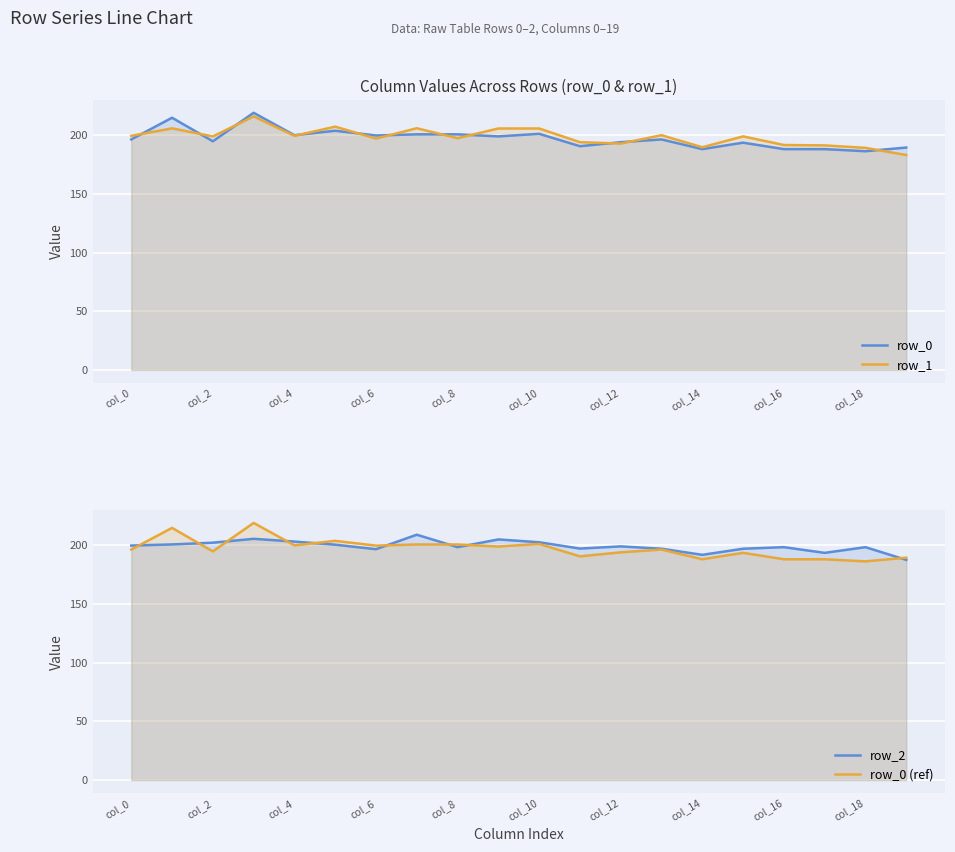

What is the difference between the highest and lowest values at 19?

6.4